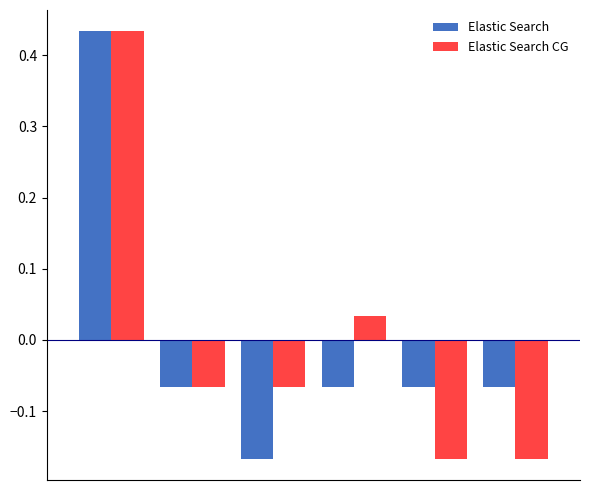

What is the difference between the maximum and second lowest values in the Elastic Search CG series?

0.6